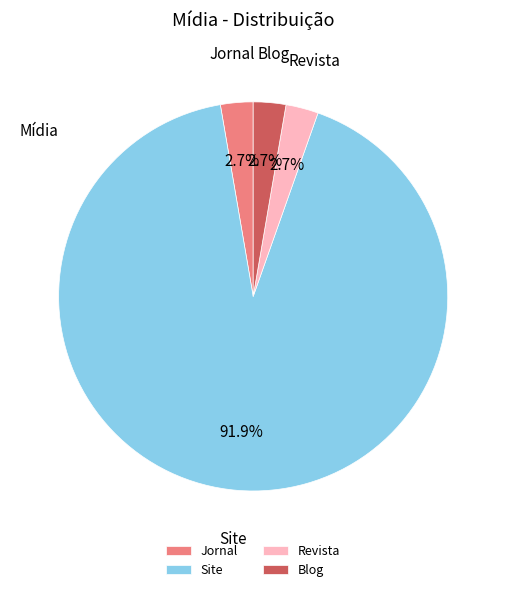

To the nearest percent, what is the combined percentage of Revista and Jornal?

5%